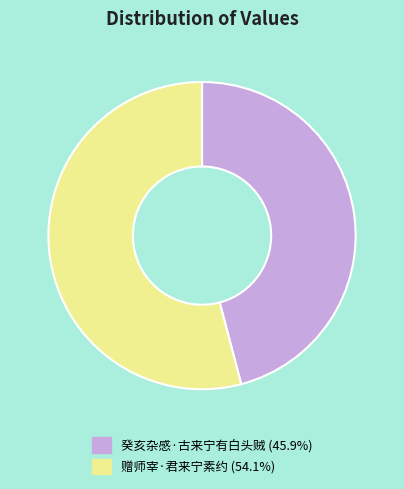

Is there any slice that represents more than half of the pie?

Yes